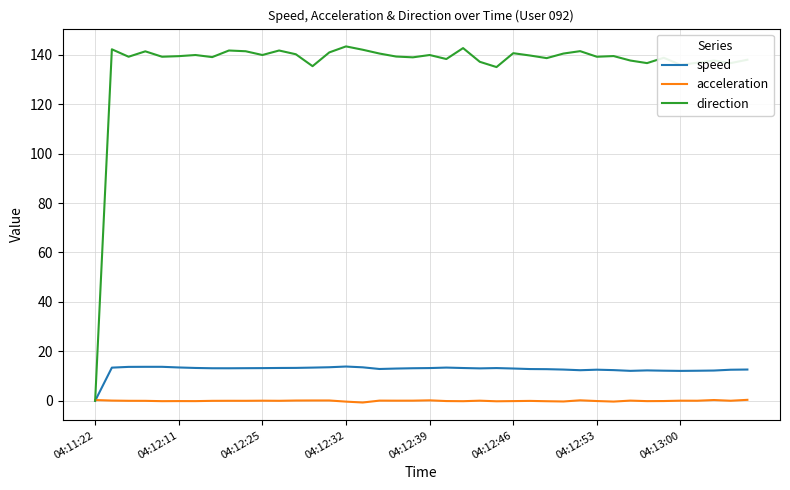

Which series has the largest total across all categories?

direction